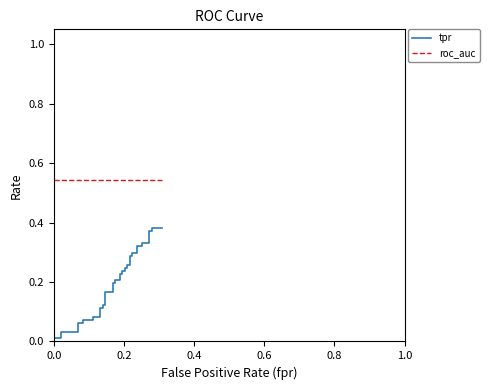

Does the chart display data point markers on the line(s)?

No